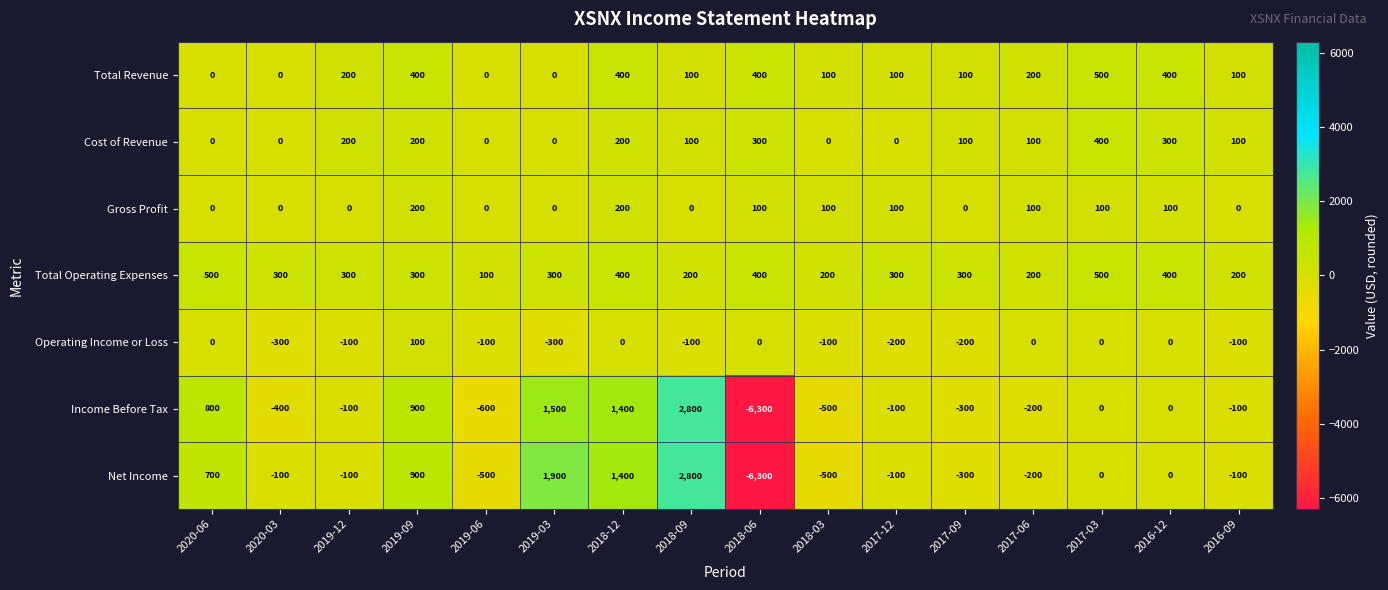

Is the value of Income Before Tax at 2017-03 greater than the value of Operating Income or Loss at 2017-12?

Yes